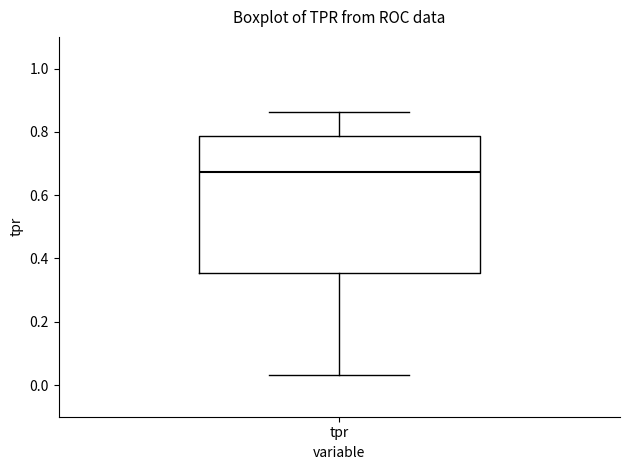

Transcribe this box plot: give where the median line is, the range the box spans, and where the two whiskers end, as read against the y-axis. The values are not printed on the chart, so give them approximately, as read against the axis.

median 0.68, box 0.36 to 0.78, whiskers 0.04 to 0.86